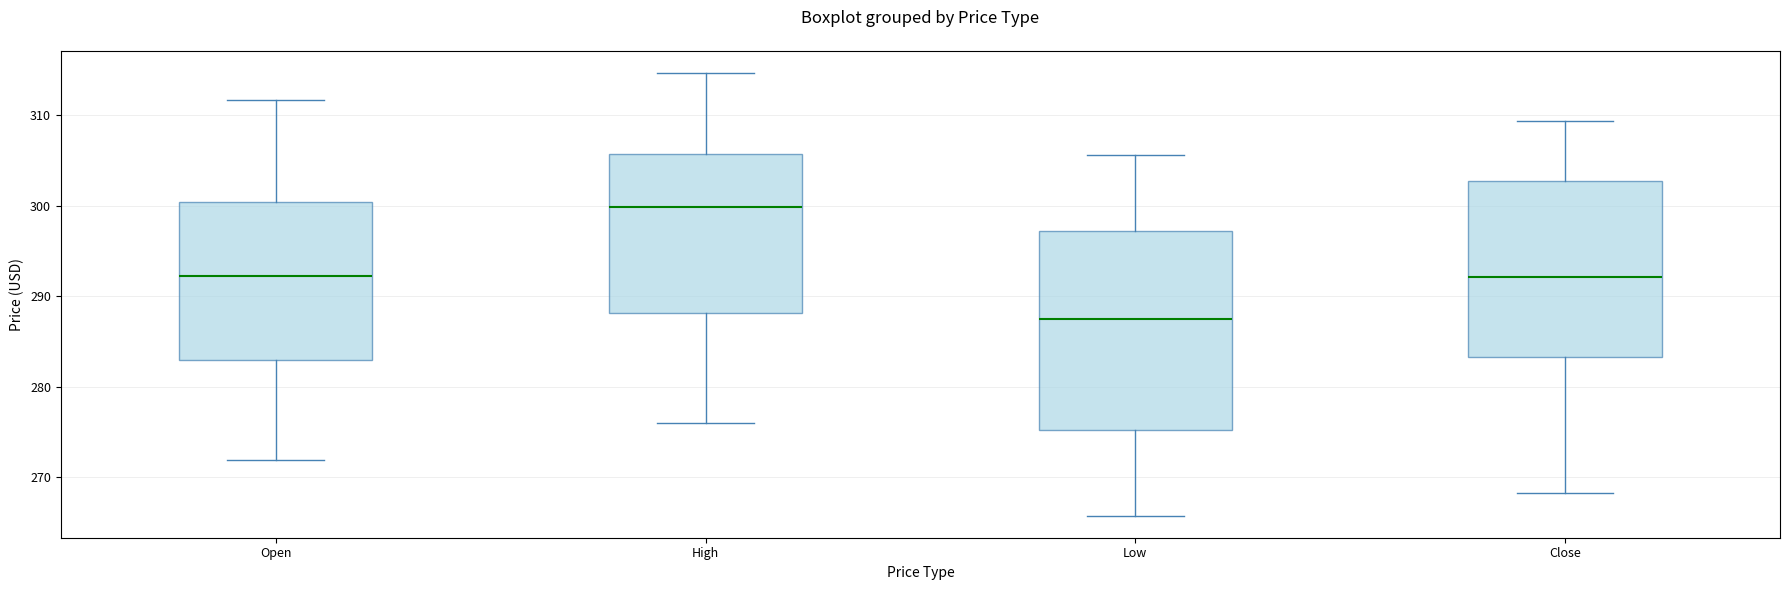

Reading left to right, transcribe this box plot: for each box, give where its median line is, the range the box spans, and where its two whiskers end, as read against the y-axis. The values are not printed on the chart, so give them approximately, as read against the axis.

Open: median 292, box 283 to 300, whiskers 272 to 312
High: median 300, box 288 to 306, whiskers 276 to 315
Low: median 287, box 275 to 297, whiskers 266 to 306
Close: median 292, box 283 to 303, whiskers 268 to 309